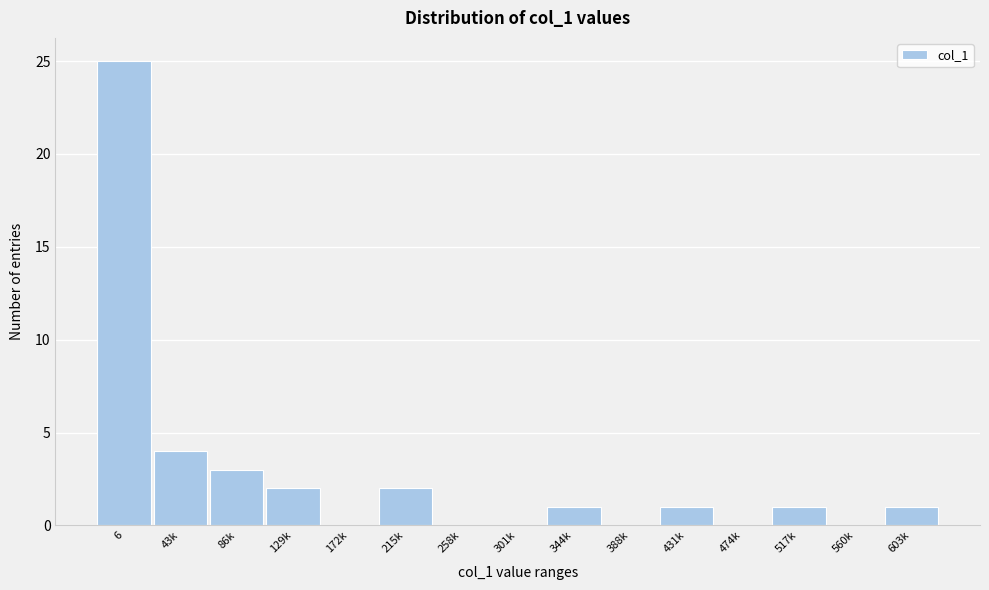

Reading left to right, extract all data points from this chart.

6=25	43k=4	86k=3	129k=2	172k=0	215k=2	258k=0	301k=0	344k=1	388k=0	431k=1	474k=0	517k=1	560k=0	603k=1